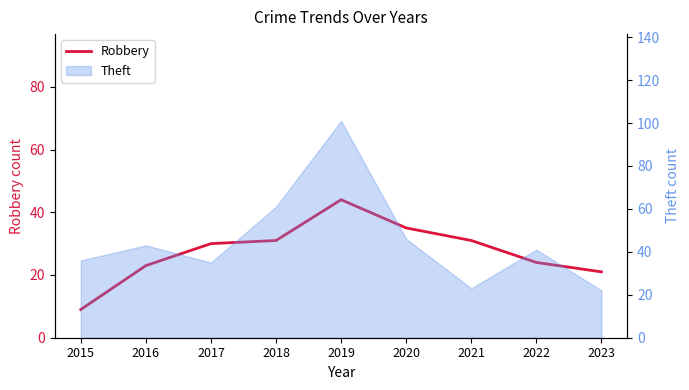

Which label corresponds to the largest value in the chart?

2019